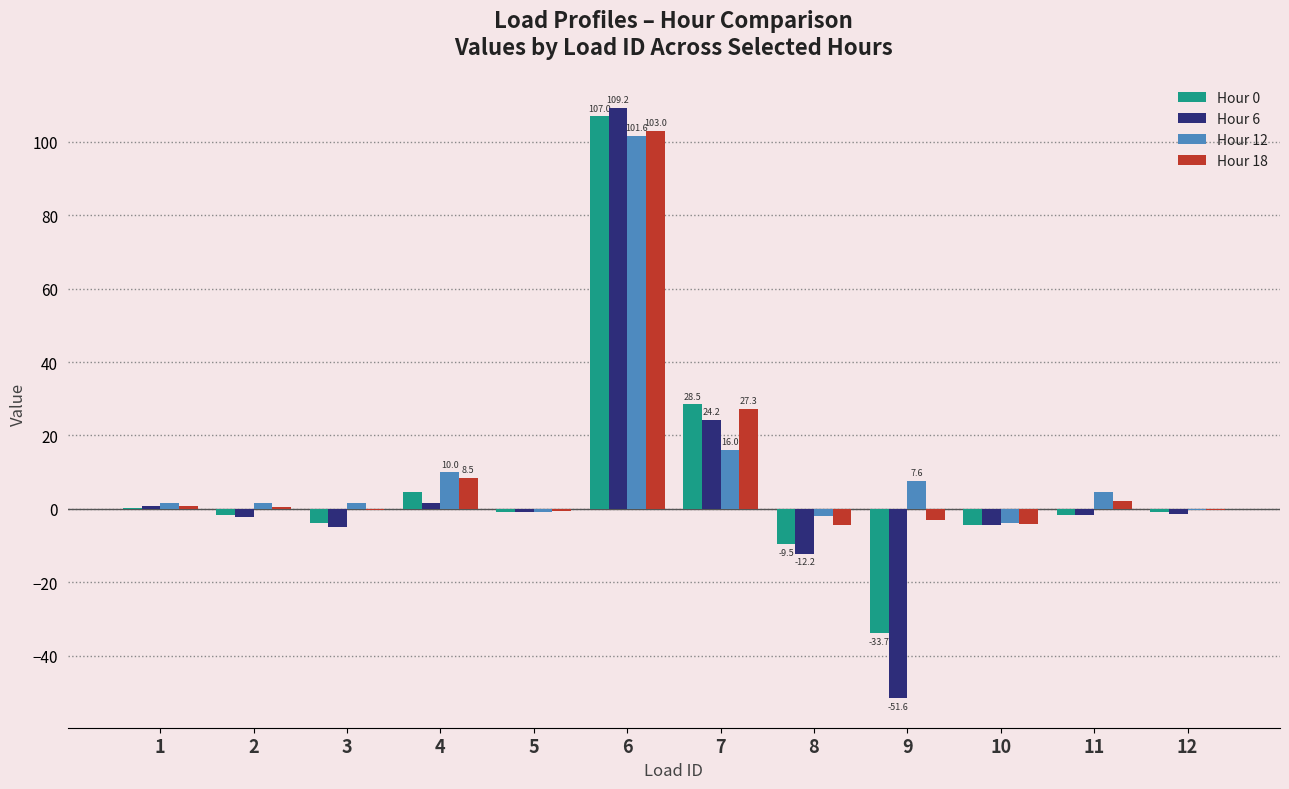

How many series are shown in this chart?

4